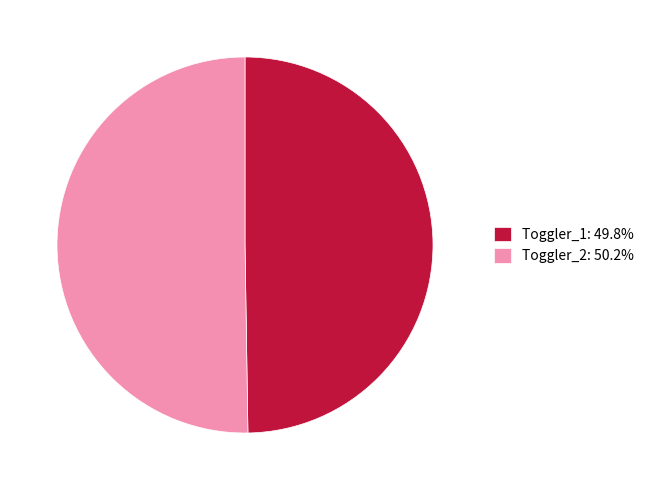

What is the ratio of the value at Toggler_1: 49.8% to the value at Toggler_2: 50.2%?

1.0